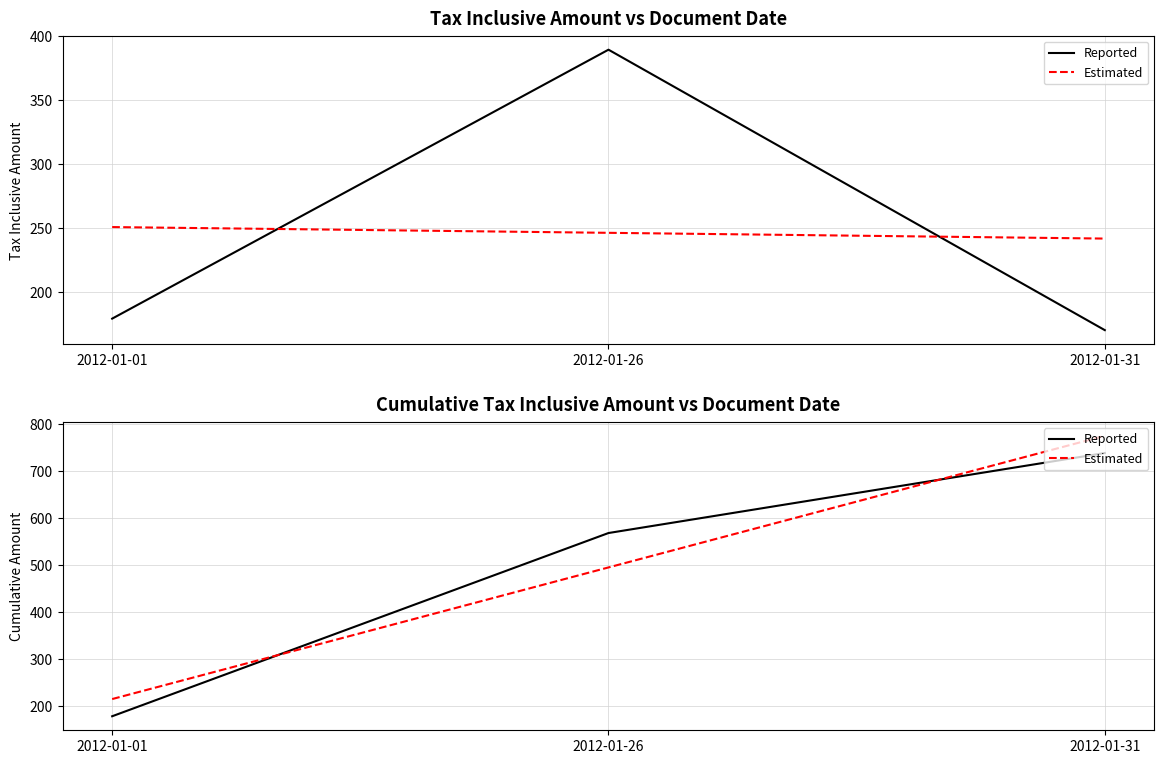

Which category has the highest value in the Estimated series?

2012-01-31